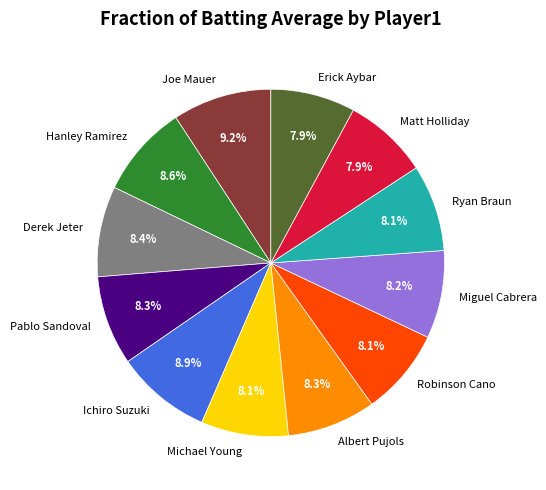

What portion of the pie excludes Hanley Ramirez?

91.4%